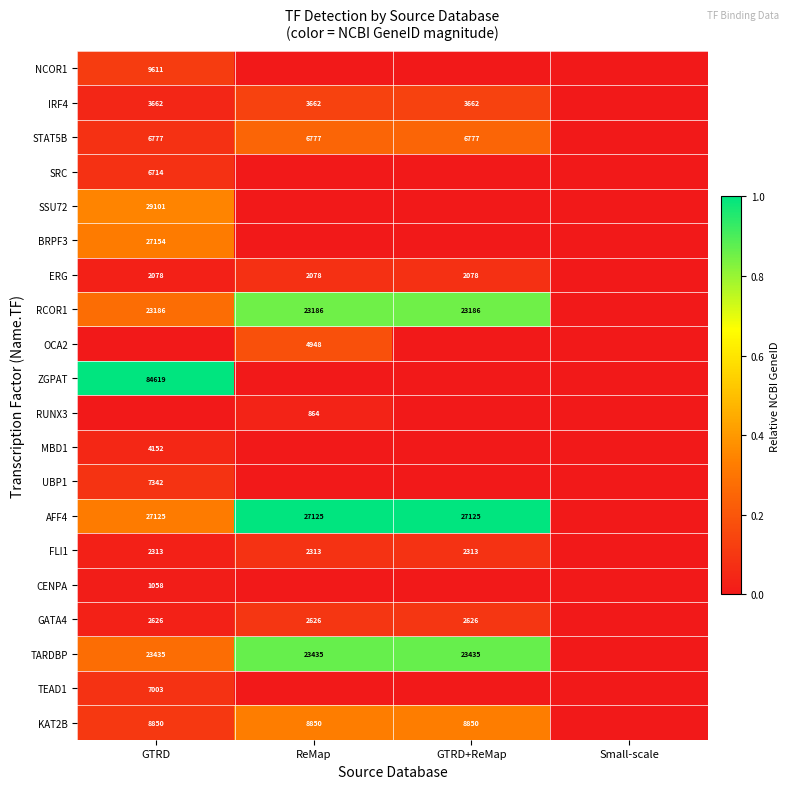

The ERG series shows 2078 at GTRD+ReMap. True or false?

True